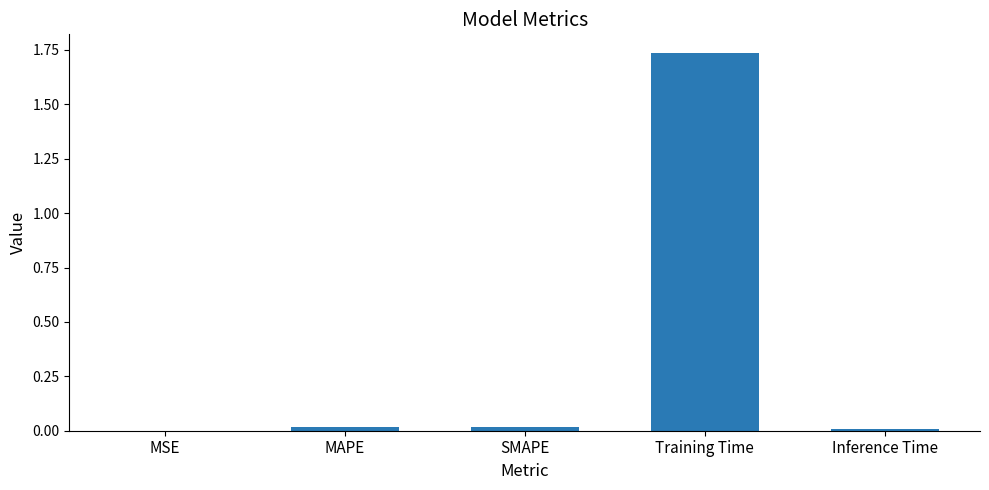

The chart shows a value of 0.8 at Training Time. True or false?

False